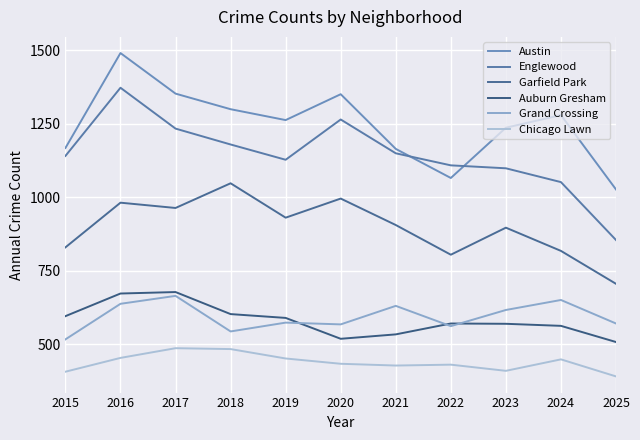

What is the difference between the Auburn Gresham values at 2021 and 2019?

56